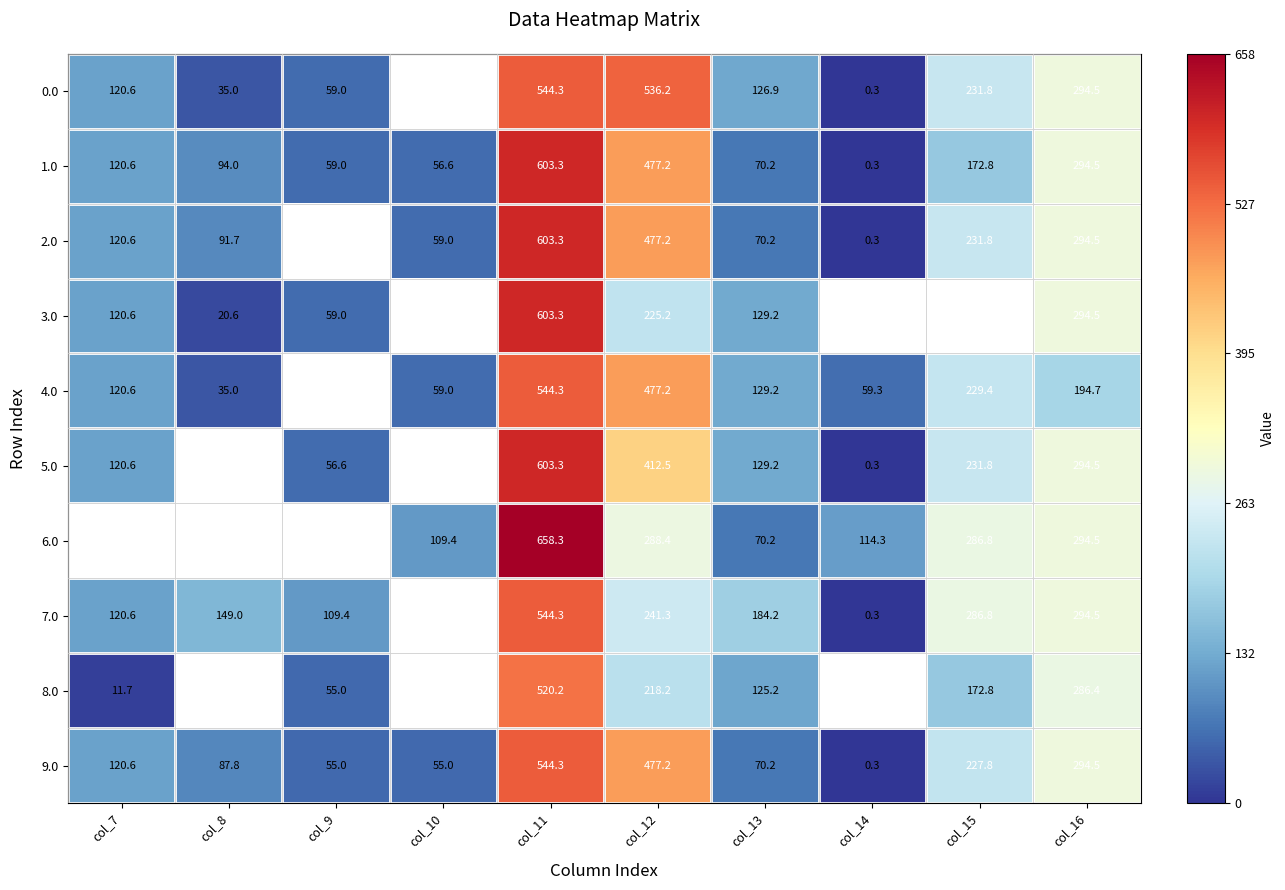

What is the minimum value for 9.0?

0.3